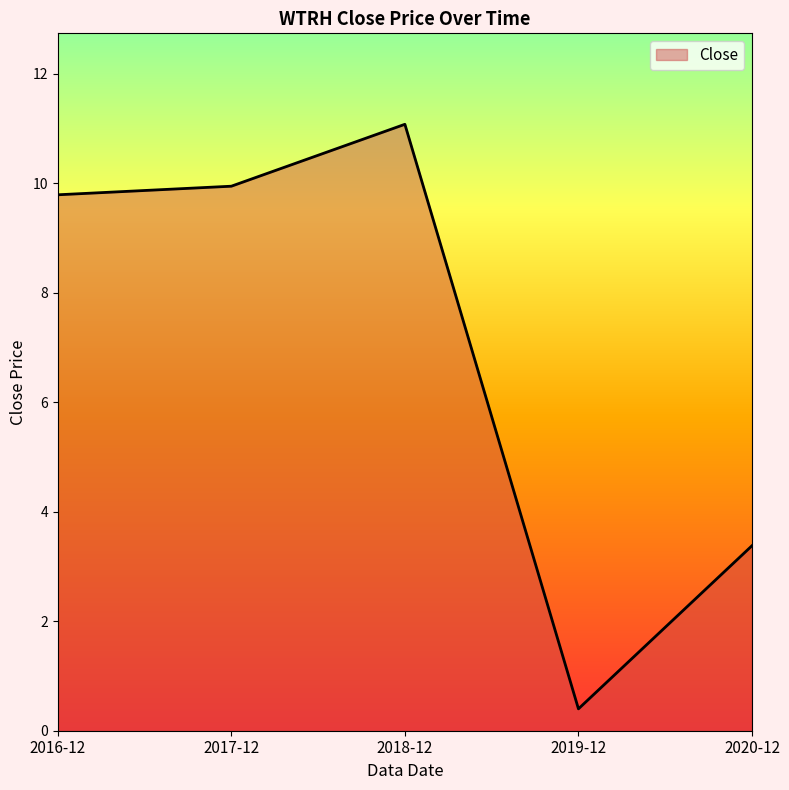

What is the smallest value displayed?

0.4